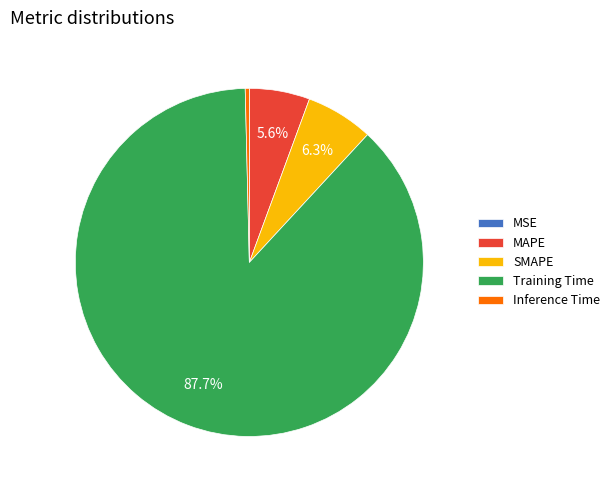

Is there a majority slice in this chart?

Yes